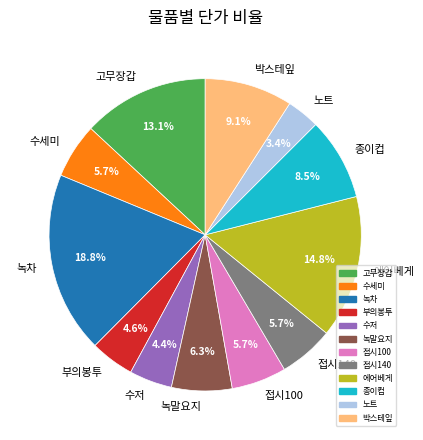

How many slices are in this pie chart?

12